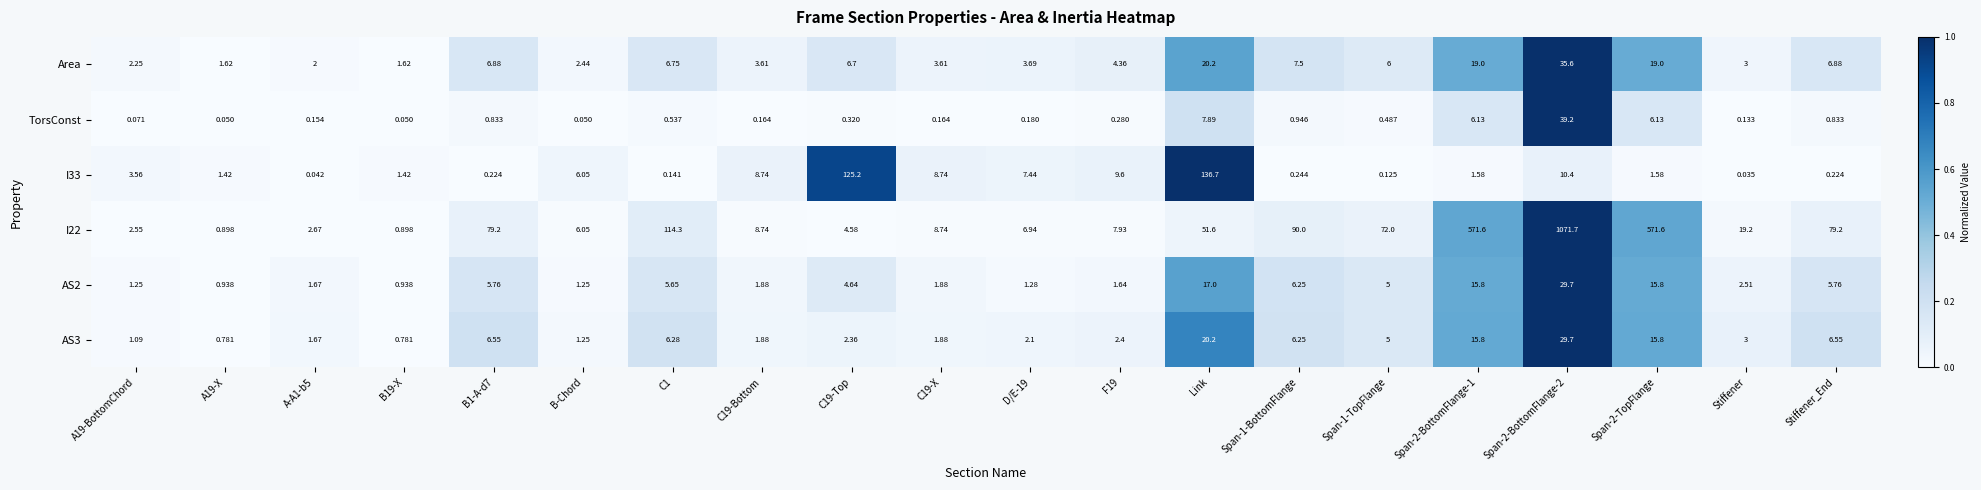

Count the number of categories in the chart.

20